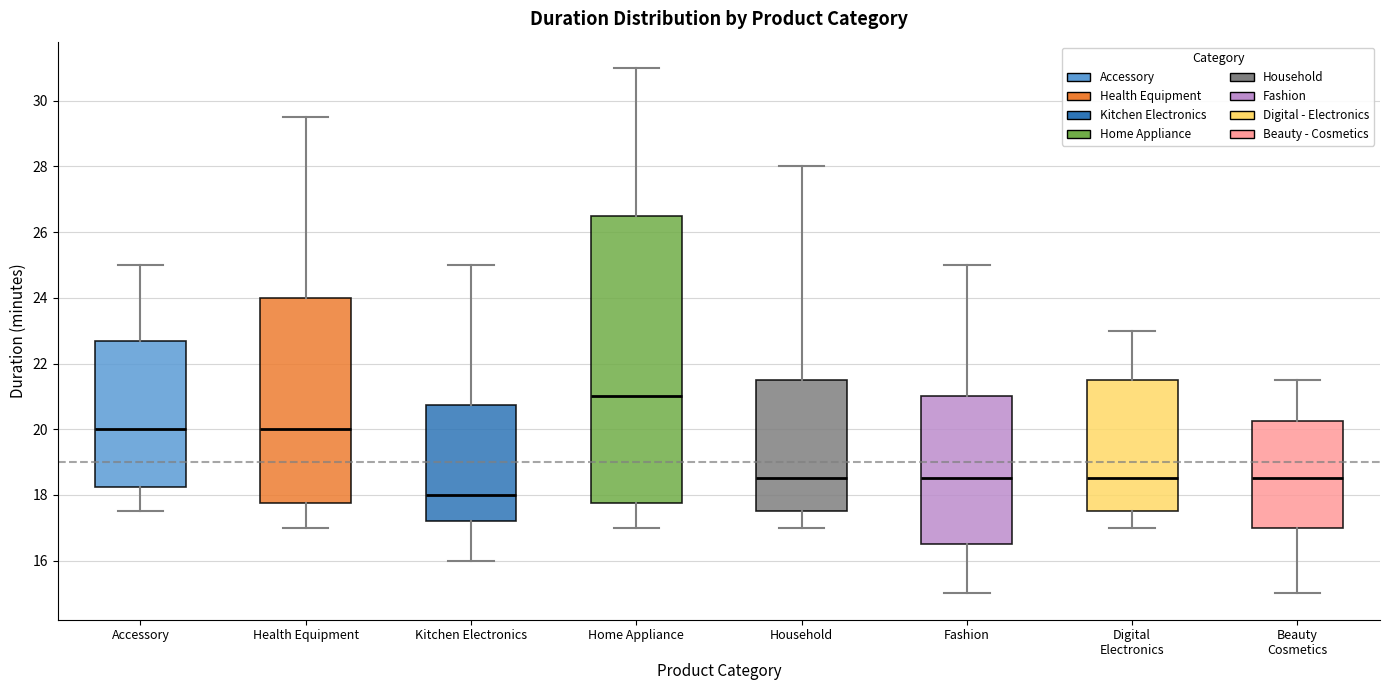

Reading left to right, read every box against the y-axis: the position of its median line, the range the box covers, and the ends of its whiskers. The values are not printed on the chart, so give them approximately, as read against the axis.

Accessory: median 20.0, box 18.2 to 22.8, whiskers 17.6 to 25.0
Health Equipment: median 20.0, box 17.8 to 24.0, whiskers 17.0 to 29.6
Kitchen Electronics: median 18.0, box 17.2 to 20.8, whiskers 16.0 to 25.0
Home Appliance: median 21.0, box 17.8 to 26.6, whiskers 17.0 to 31.0
Household: median 18.6, box 17.6 to 21.6, whiskers 17.0 to 28.0
Fashion: median 18.6, box 16.6 to 21.0, whiskers 15.0 to 25.0
Digital Electronics: median 18.6, box 17.6 to 21.6, whiskers 17.0 to 23.0
Beauty Cosmetics: median 18.6, box 17.0 to 20.2, whiskers 15.0 to 21.6